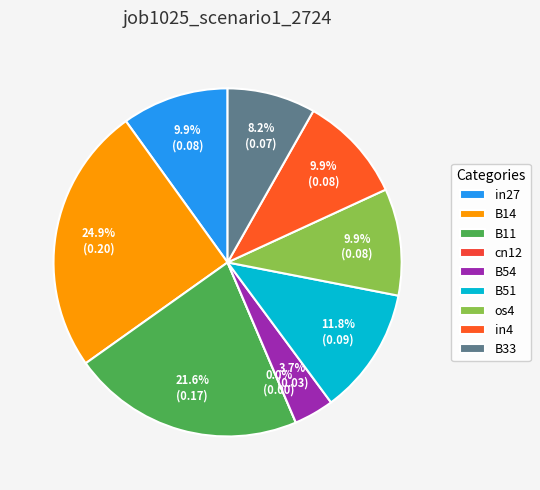

The B33 slice represents 16% of the pie. True or false?

False